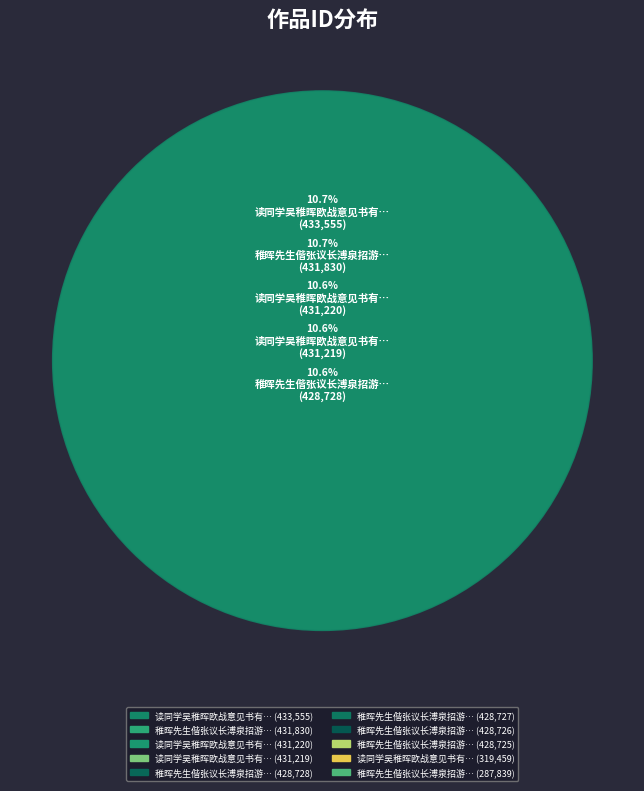

To the nearest percent, what is the combined percentage of 读同学吴稚晖欧战意见书有感二首 其一 and 稚晖先生偕张议长溥泉招游马山赋寄冯山人?

18%